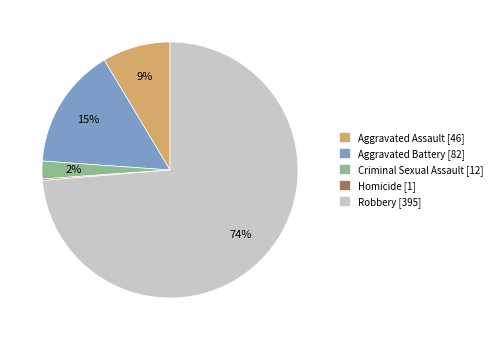

To the nearest percent, what is the average slice percentage?

20%